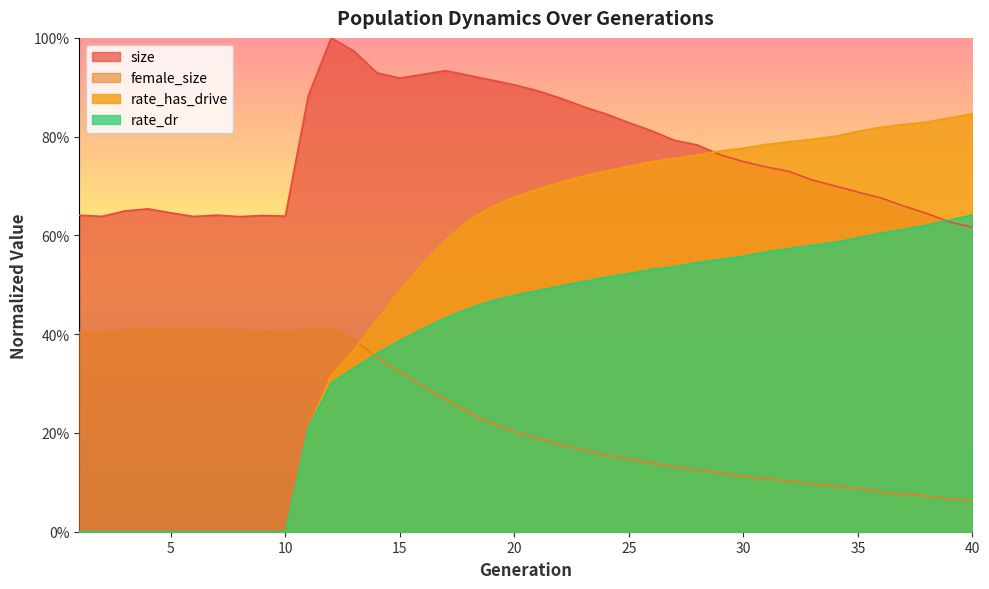

How many lines are shown in the chart?

4